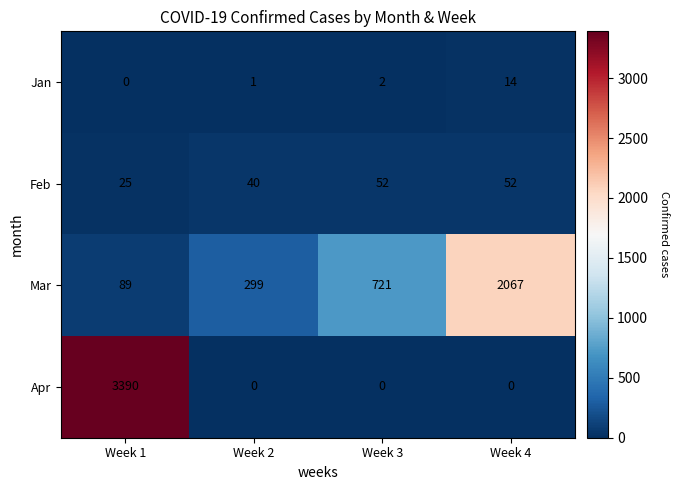

How many series are shown in this chart?

4